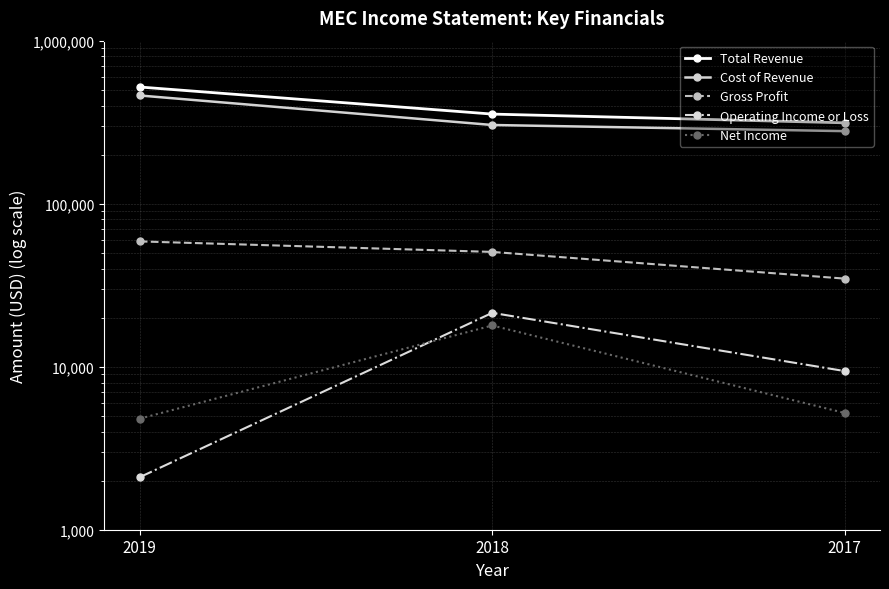

What is the maximum value shown in the chart?

519700